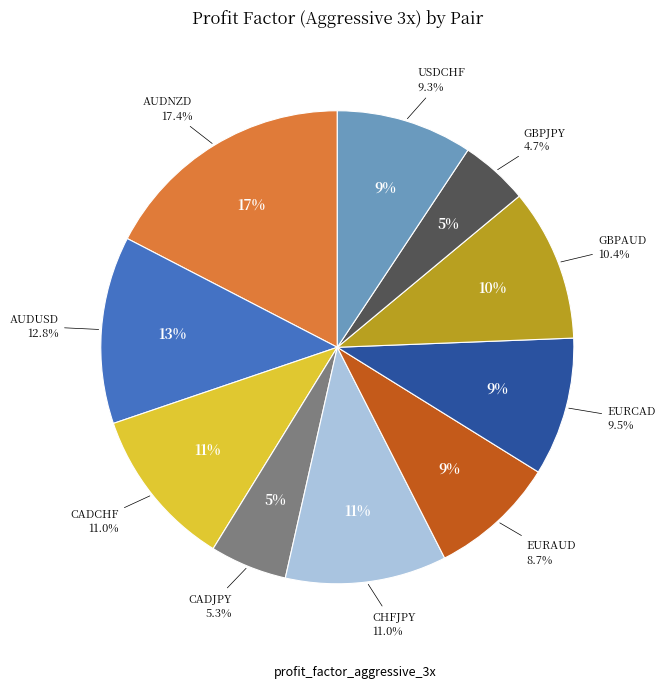

To the nearest percent, what is the average slice percentage?

10%